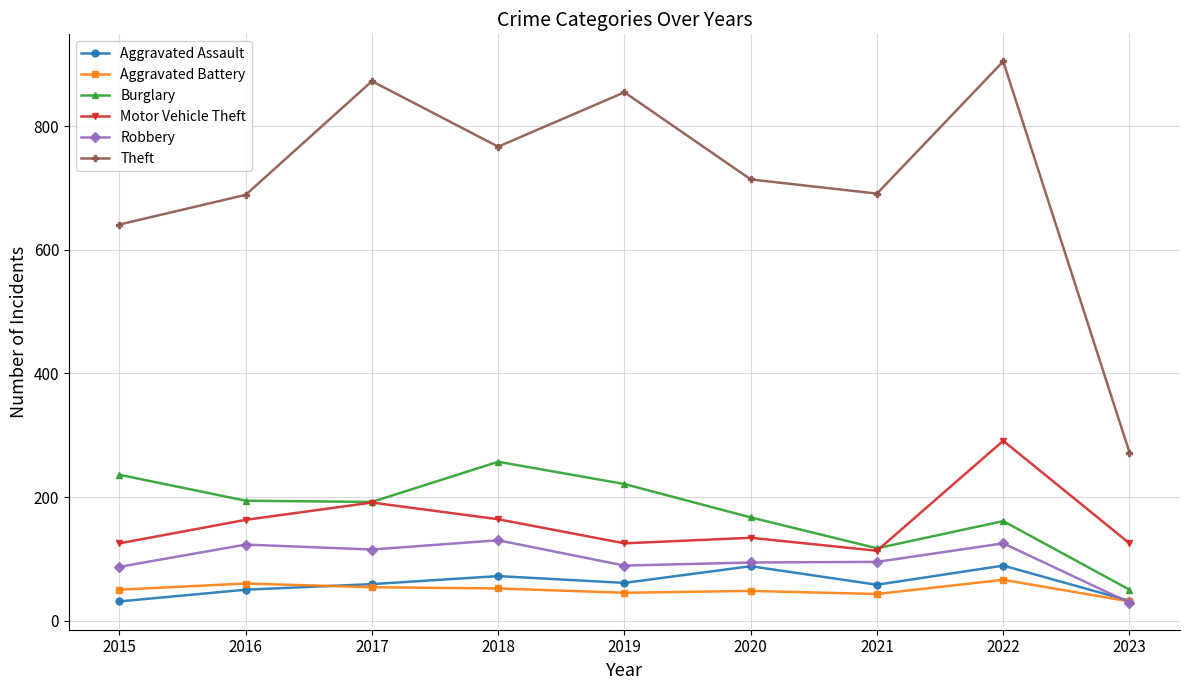

Where is the first local maximum for Robbery?

2016